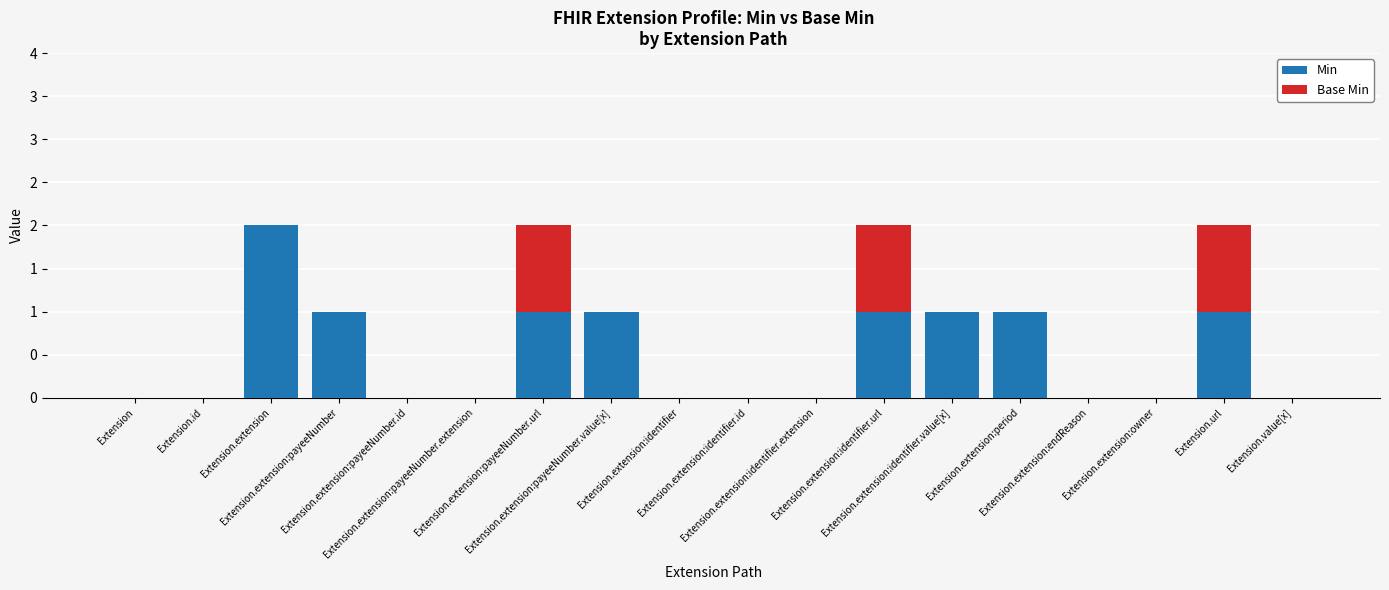

What is the total value across all series at Extension.extension:payeeNumber.value[x]?

1